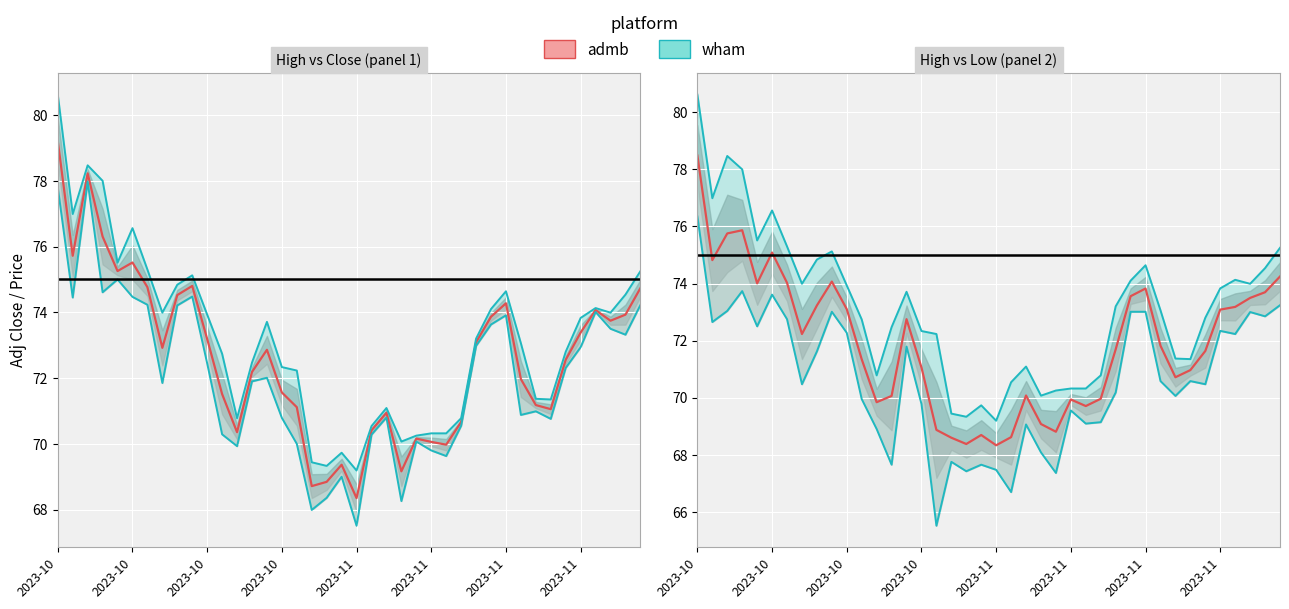

The Close series shows 70.8 at 2023-11-20. True or false?

True